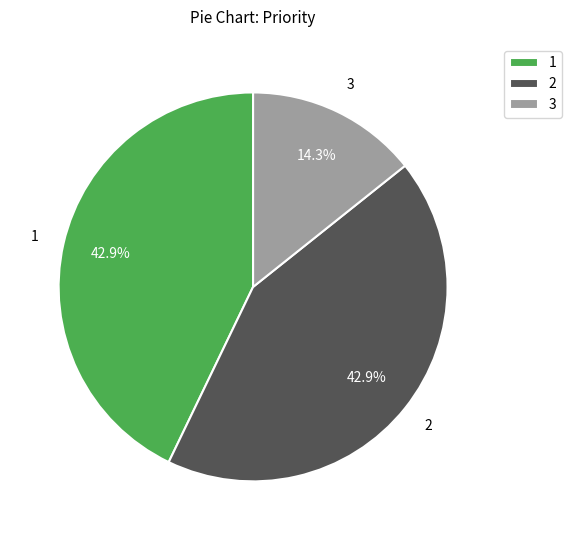

Is there any slice that represents more than half of the pie?

No